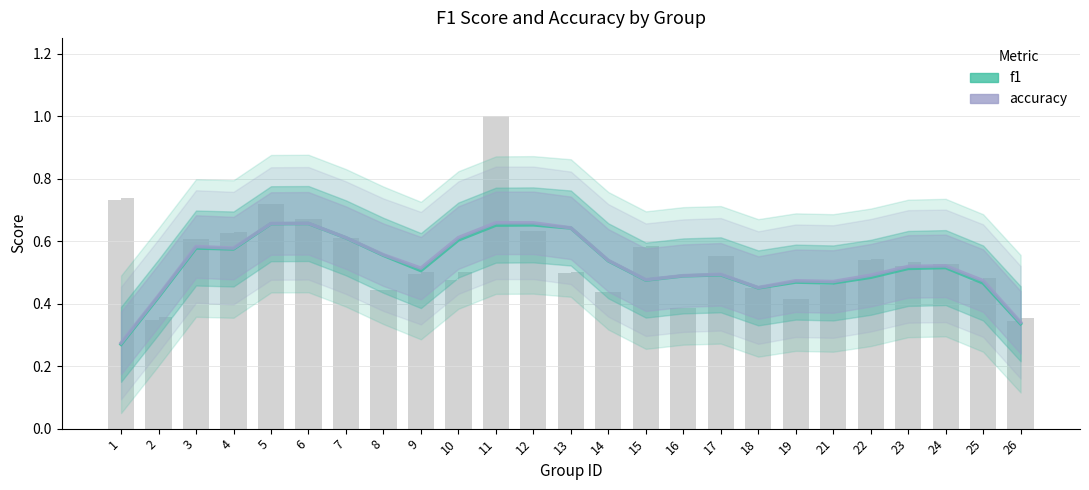

At how many categories does at least one series exceed 0?

25